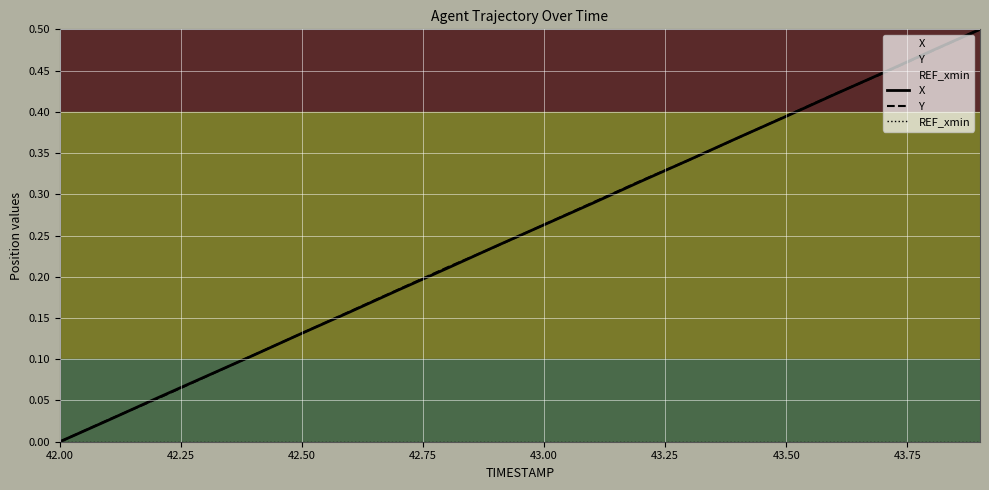

Reading left to right, what are all the values shown in this chart?

X: 0.0	0.0	0.1	0.1	0.1	0.1	0.2	0.2	0.2	0.2	0.3	0.3	0.3	0.3	0.4	0.4	0.4	0.4	0.5	0.5
Y: 0.0	0.0	0.1	0.1	0.1	0.1	0.2	0.2	0.2	0.2	0.3	0.3	0.3	0.3	0.4	0.4	0.4	0.4	0.5	0.5
REF_xmin: 0.0	0.0	0.0	0.0	0.0	0.0	0.0	0.0	0.0	0.0	0.0	0.0	0.0	0.0	0.0	0.0	0.0	0.0	0.0	0.0